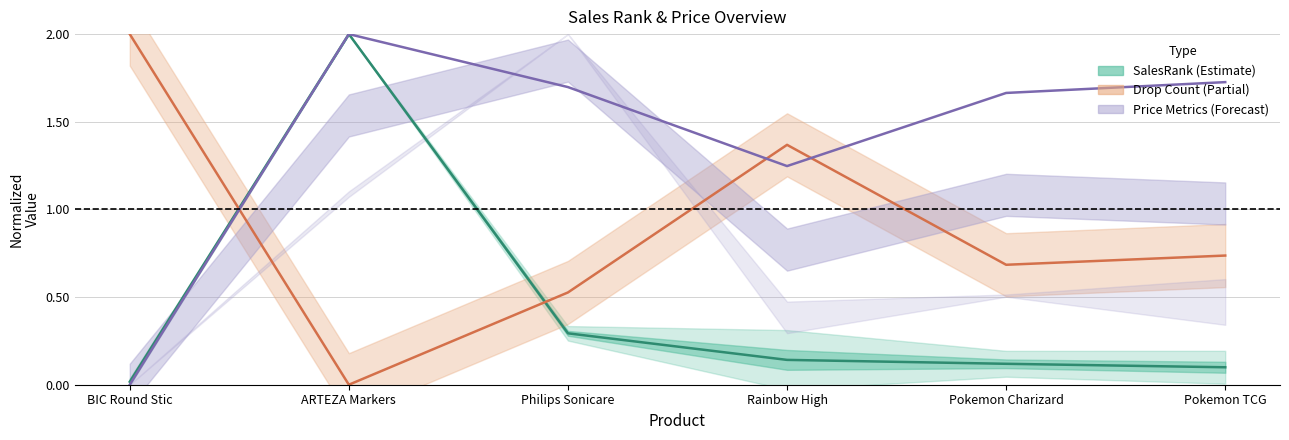

Which series has the largest range (max minus min)?

Drop Count (line)